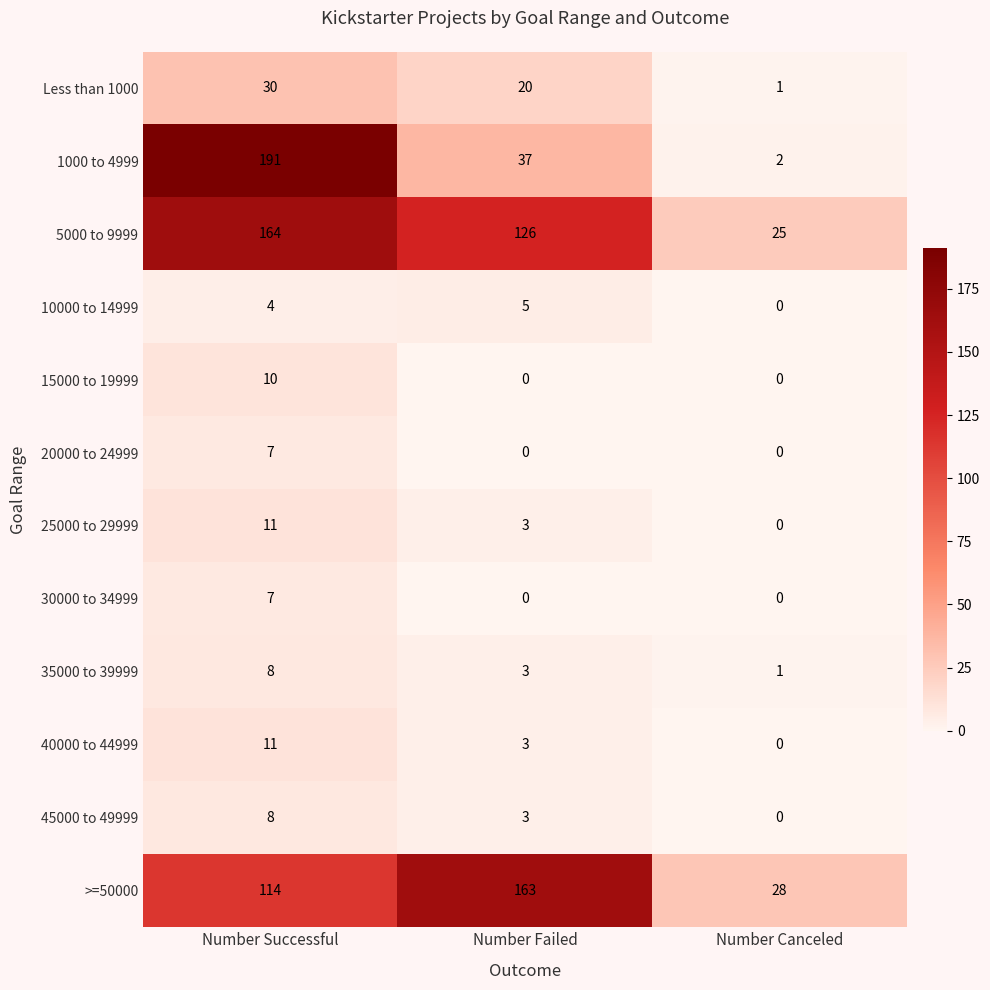

Rank the categories by Less than 1000 value from highest to lowest.

Number Successful, Number Failed, Number Canceled